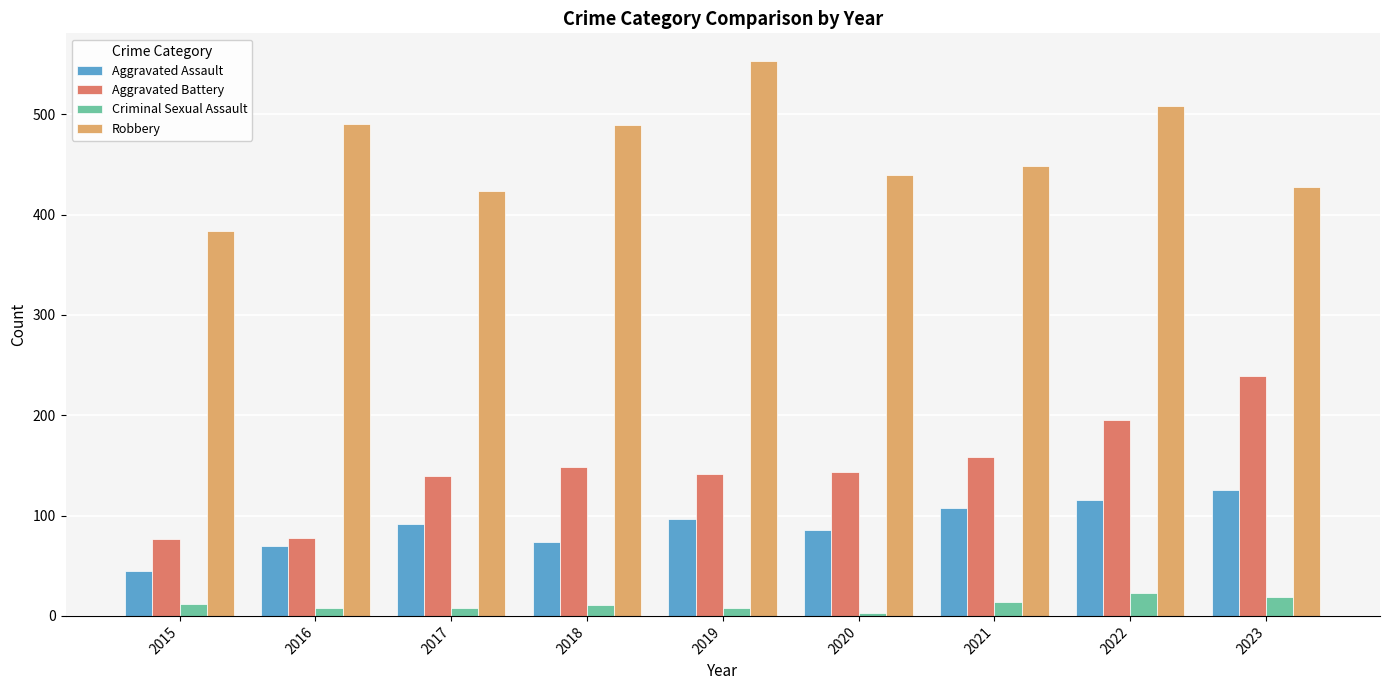

What is the difference between the highest and lowest values at 2016?

482